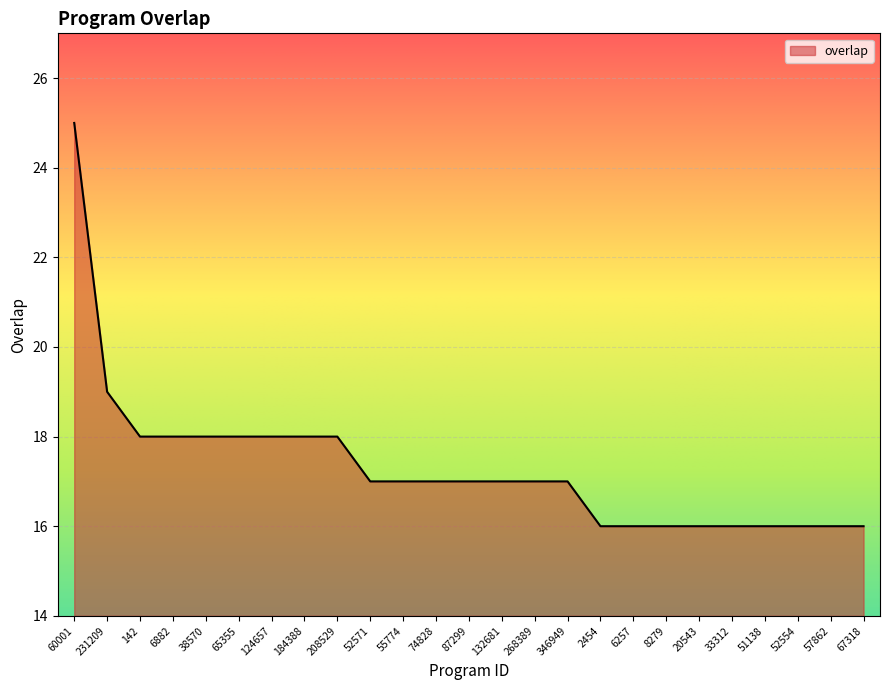

True or false: the data shows 18 at 38570.

True